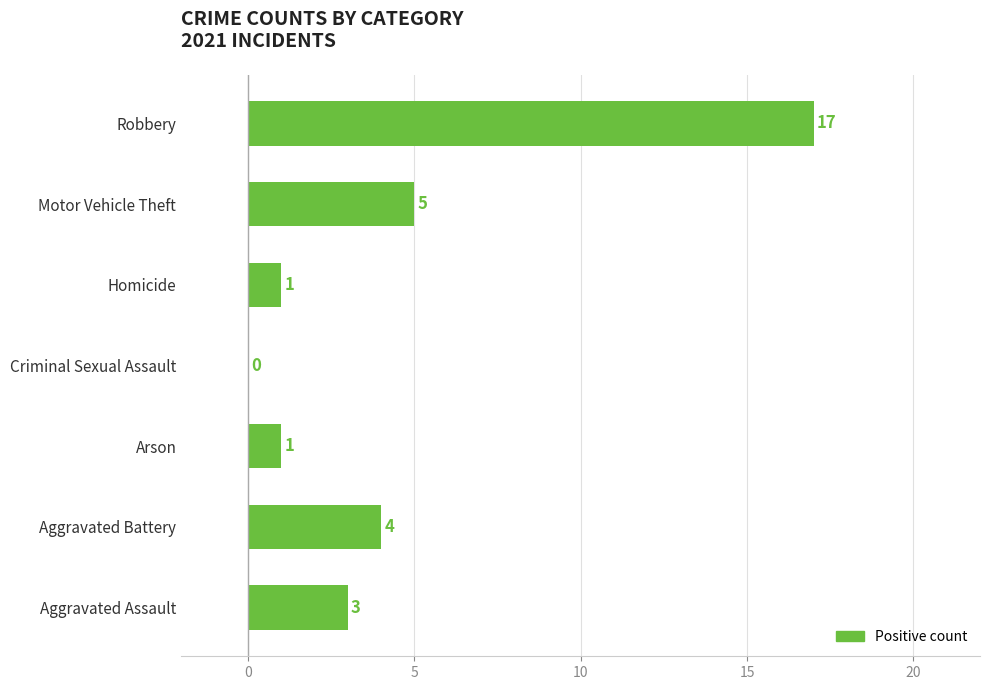

Is it true that the value at Motor Vehicle Theft is 2?

False